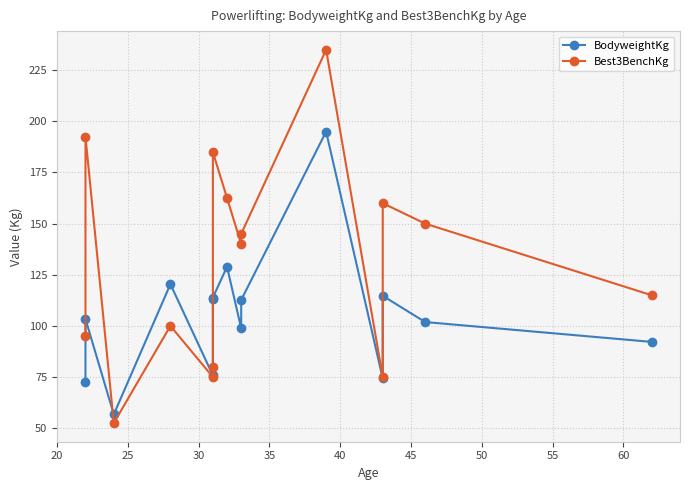

Is this an area chart (filled region under the line)?

No